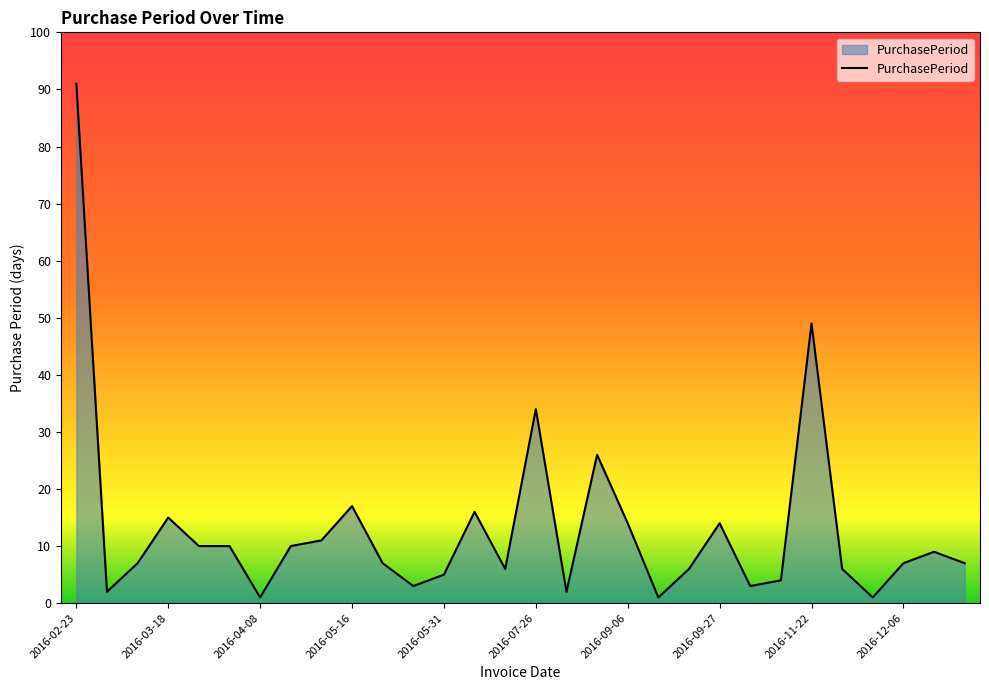

What is the difference between the maximum and minimum values?

90